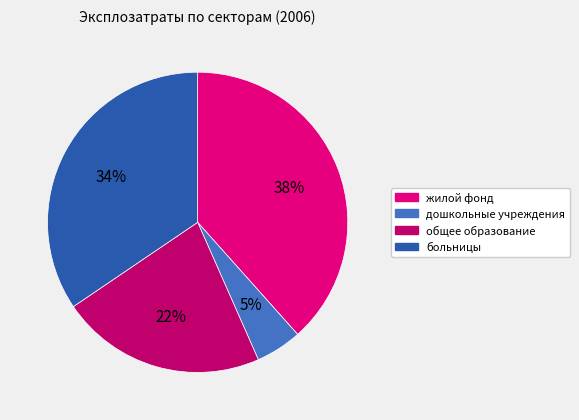

To the nearest percent, what percentage of the pie is общее образование?

22%